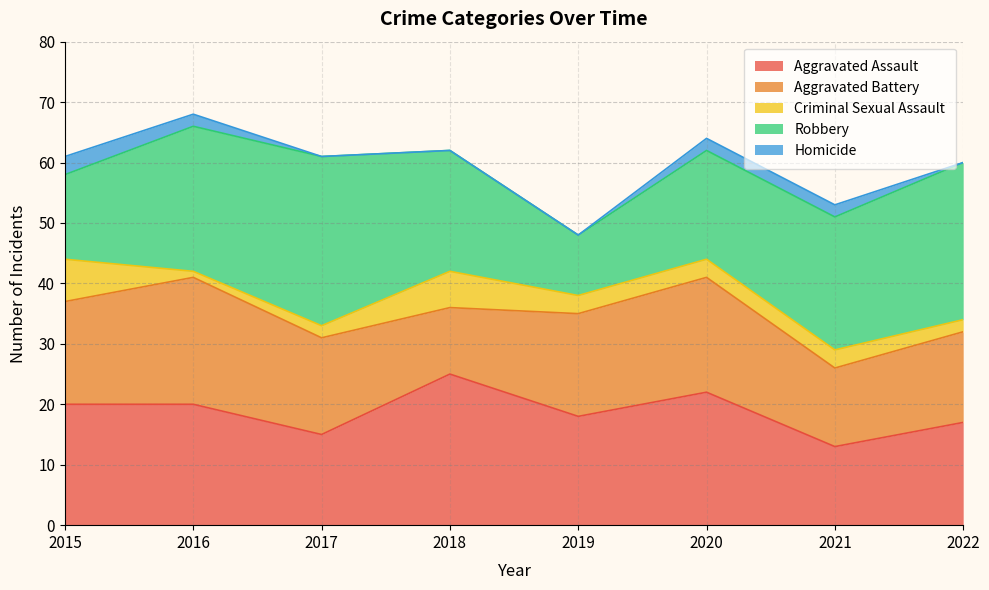

How many lines are shown in the chart?

5